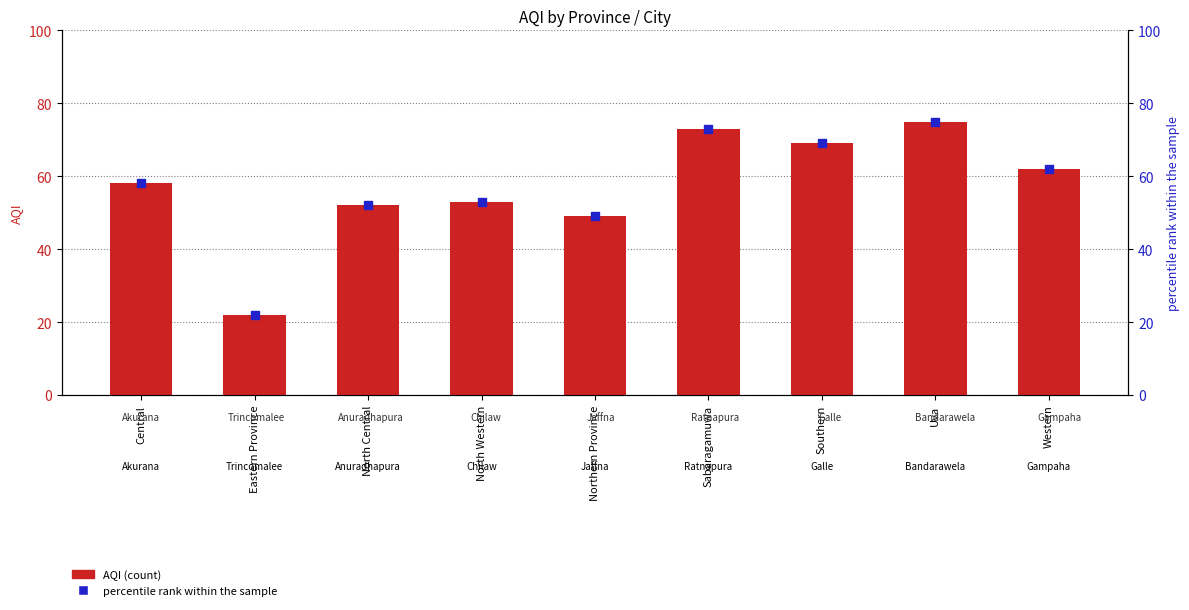

What are all the series names shown in the legend?

AQI, percentile rank within the sample